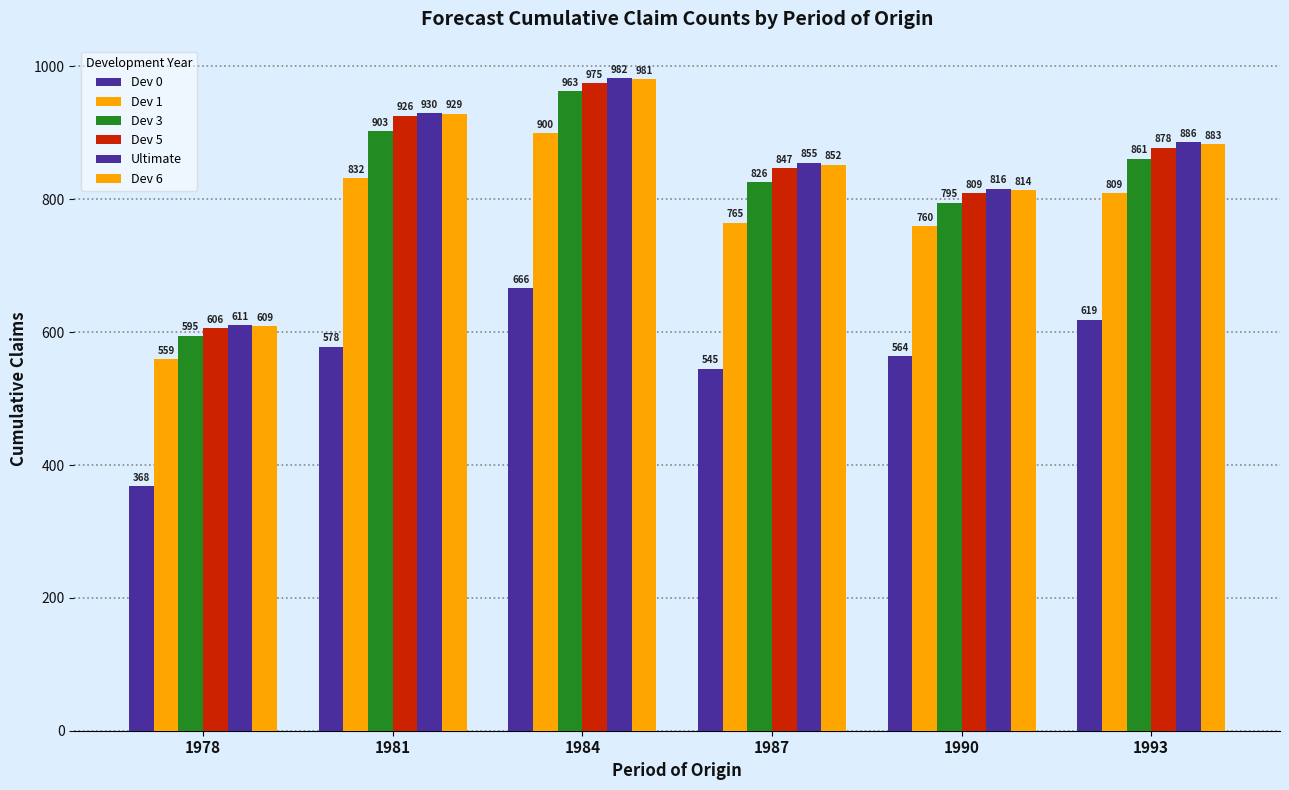

Reading left to right, what are all the values shown in this chart?

Dev 0: 1978=368	1981=578	1984=666	1987=545	1990=564	1993=619
Dev 1: 1978=559	1981=832	1984=900	1987=765	1990=760	1993=809
Dev 3: 1978=595	1981=903	1984=963	1987=826	1990=795	1993=861
Dev 5: 1978=606	1981=926	1984=975	1987=847	1990=809	1993=878
Ultimate: 1978=611	1981=930	1984=982	1987=855	1990=816	1993=886
Dev 6: 1978=609	1981=929	1984=981	1987=852	1990=814	1993=883